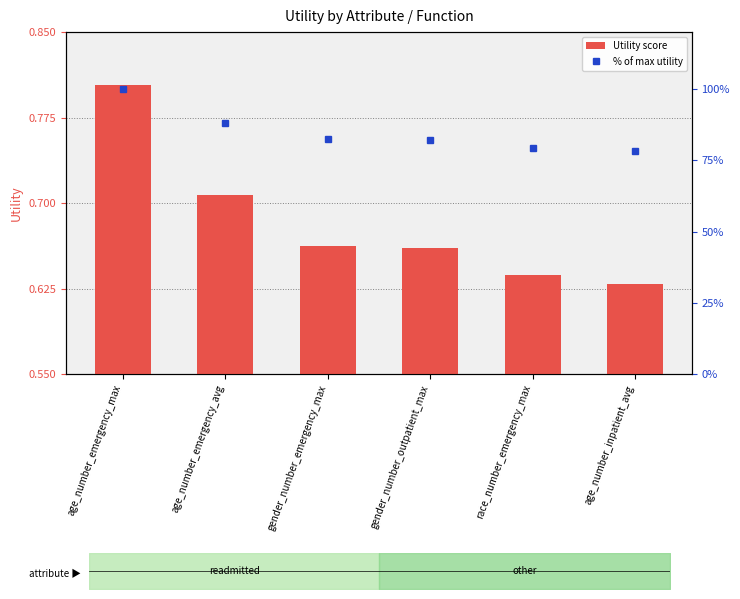

What is the label of the 5th bar from the left?

race_number_emergency_max